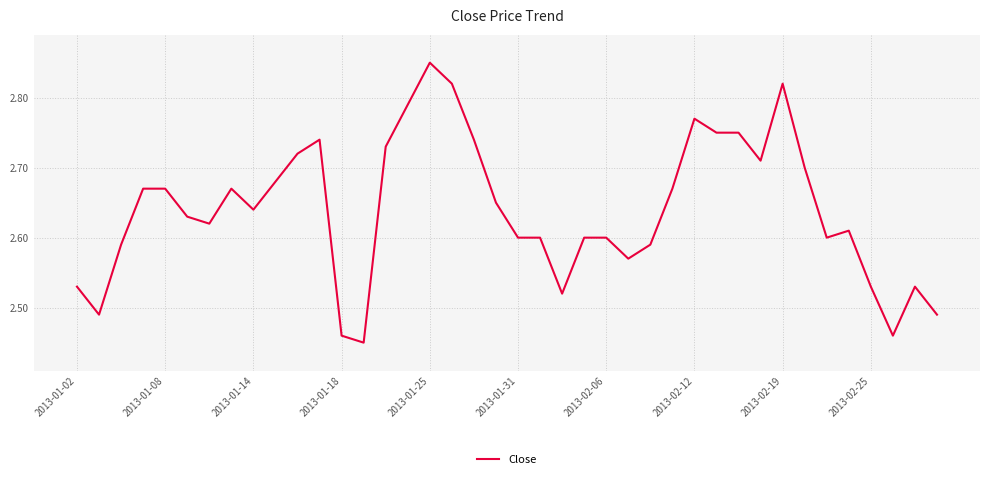

How many categories are shown in the chart?

40